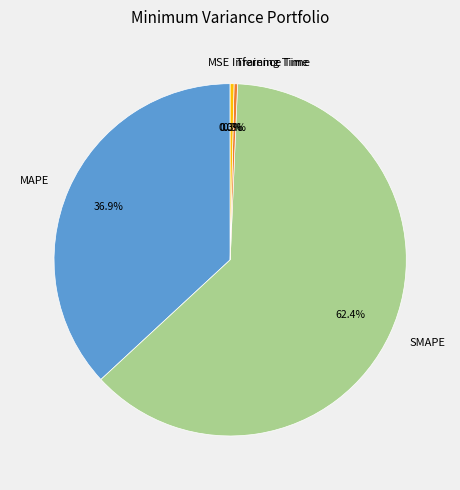

Which has a higher value, MAPE or Inference Time?

MAPE